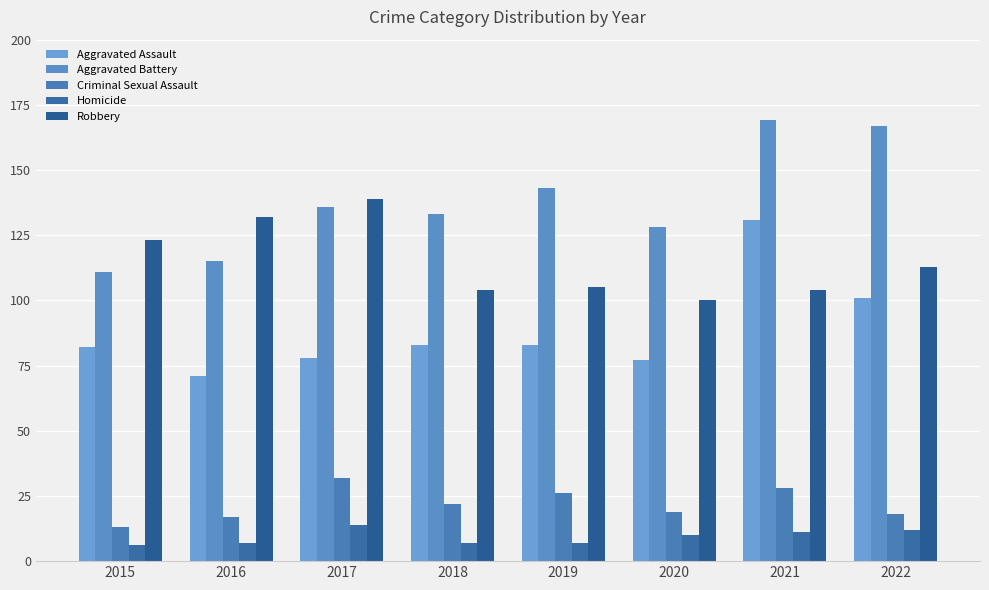

Reading left to right, what are all the values shown in this chart?

Aggravated Assault: 2015=82	2016=71	2017=78	2018=83	2019=83	2020=77	2021=131	2022=101
Aggravated Battery: 2015=111	2016=115	2017=136	2018=133	2019=143	2020=128	2021=169	2022=167
Criminal Sexual Assault: 2015=13	2016=17	2017=32	2018=22	2019=26	2020=19	2021=28	2022=18
Homicide: 2015=6	2016=7	2017=14	2018=7	2019=7	2020=10	2021=11	2022=12
Robbery: 2015=123	2016=132	2017=139	2018=104	2019=105	2020=100	2021=104	2022=113